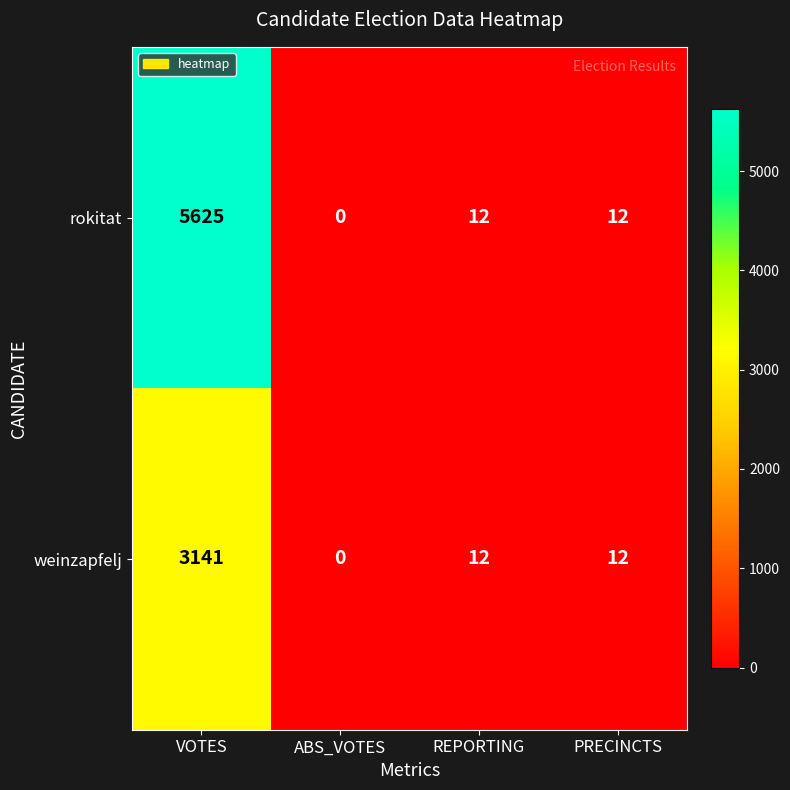

How many categories are shown in the chart?

4